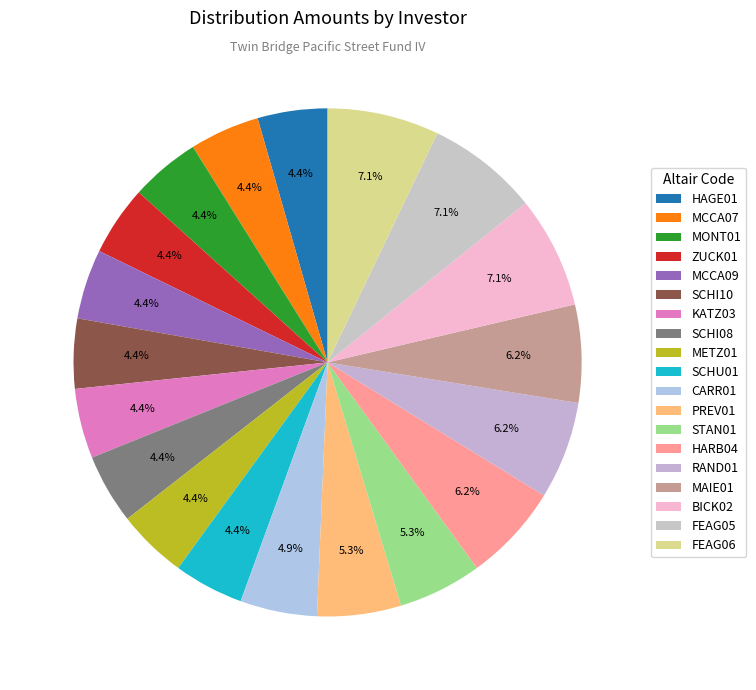

Combined, what portion of the pie is CARR01 and BICK02?

12.0%